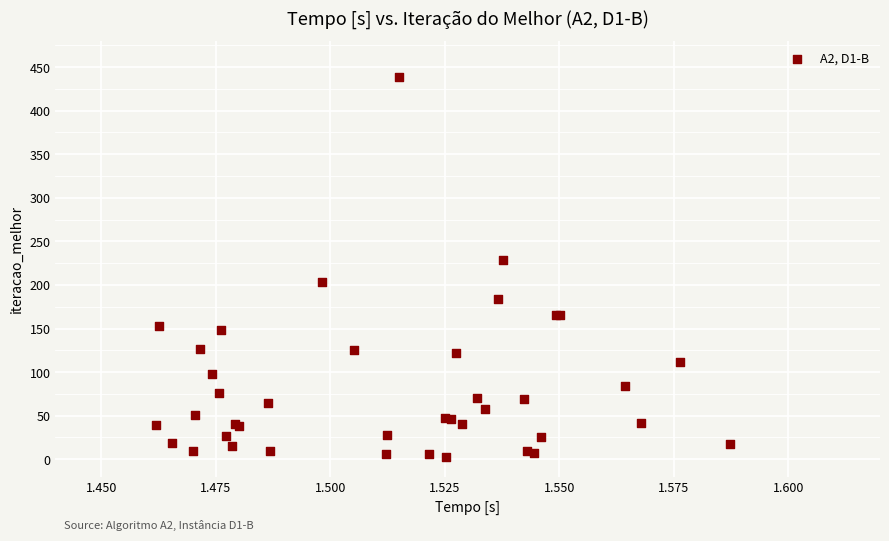

What Y value in the scatter plot is closest to 221?

229